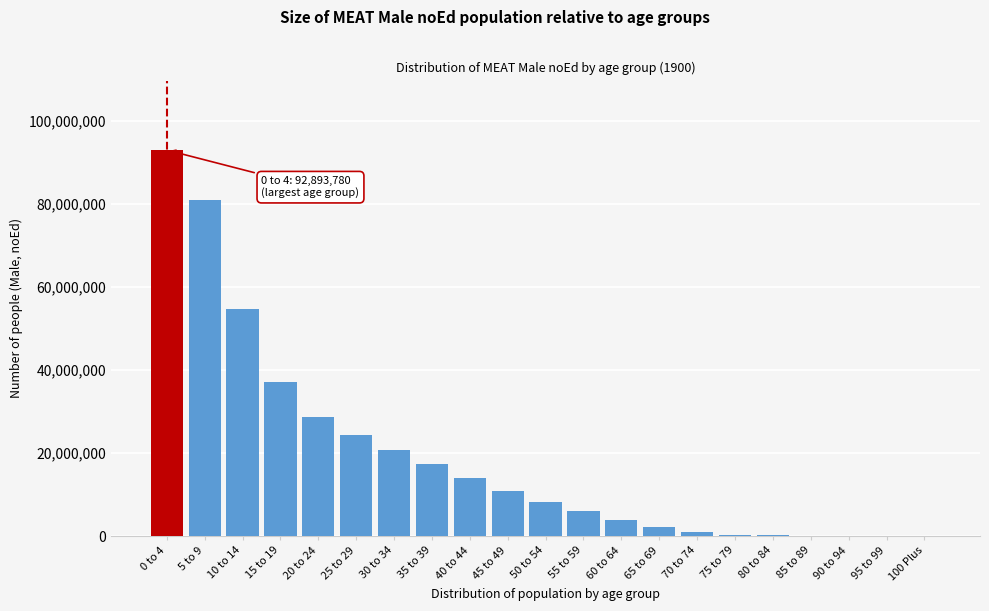

The value at 10 to 14 is 71252158. True or false?

False